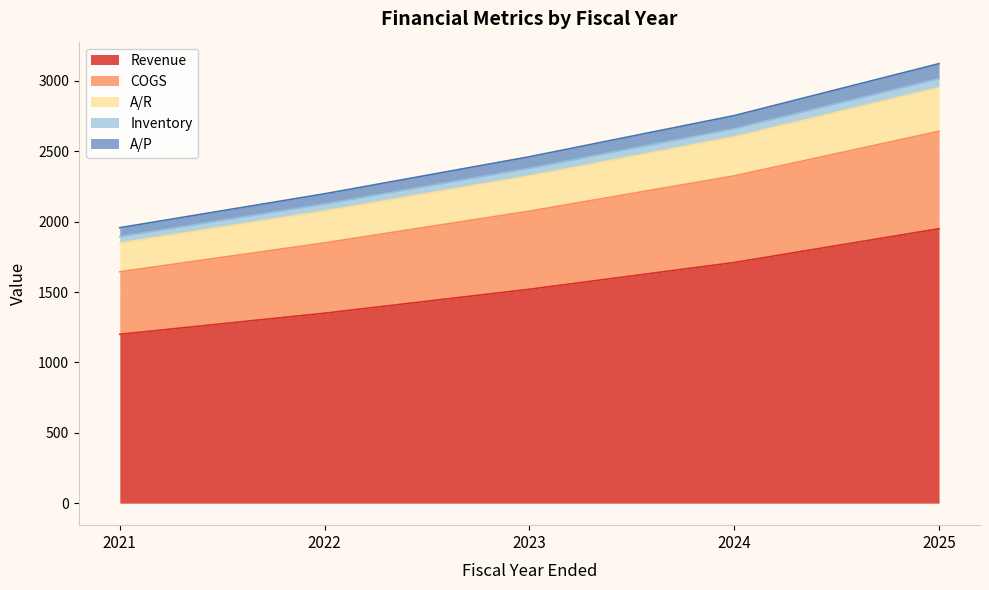

At which category is the sum across all series the highest?

2025